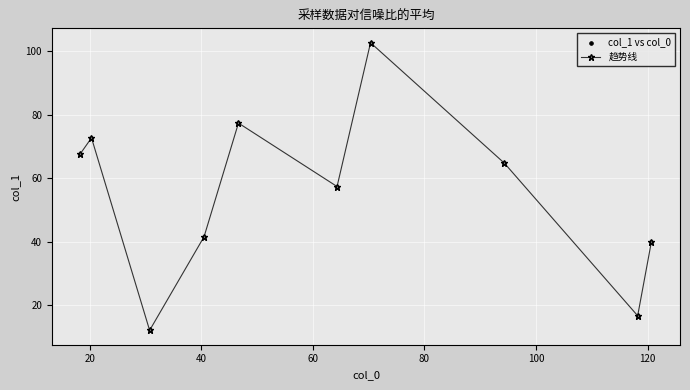

What is the value of the 10th point from the left?

40.0